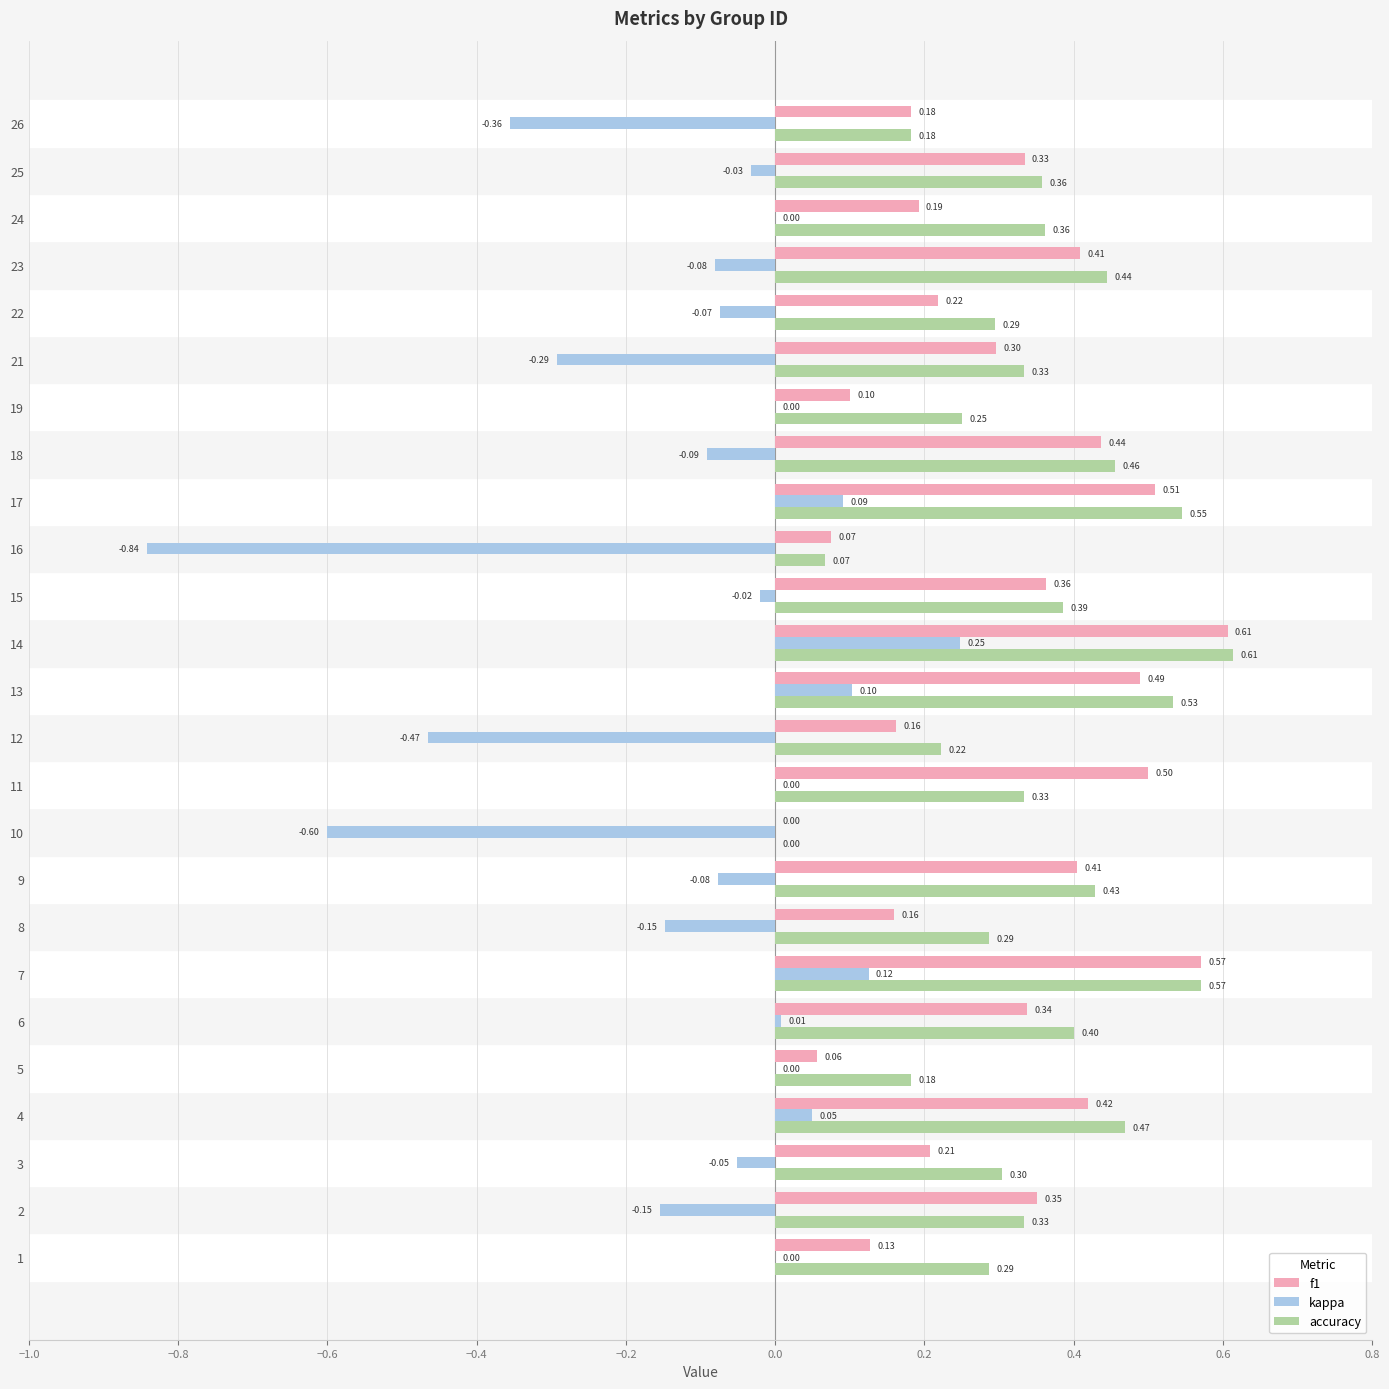

Is it true that f1 equals 0.7 at 17?

False